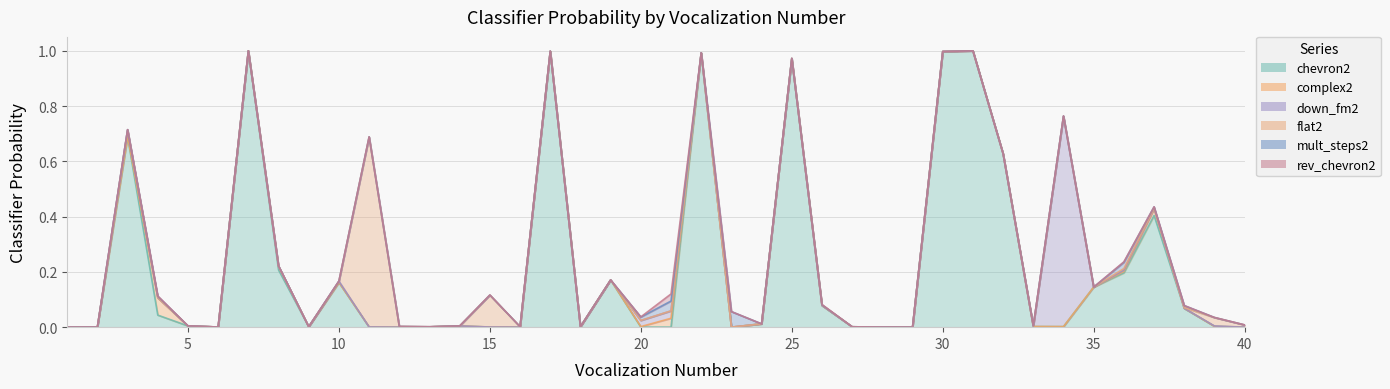

What is the greatest value displayed?

1.0